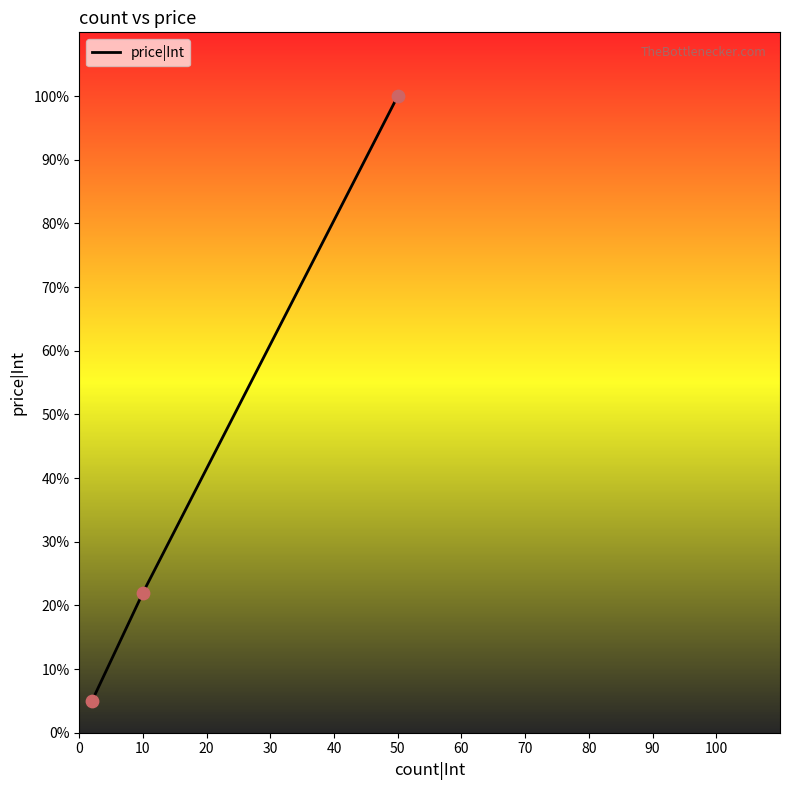

What is the difference between the maximum and second lowest values?

78